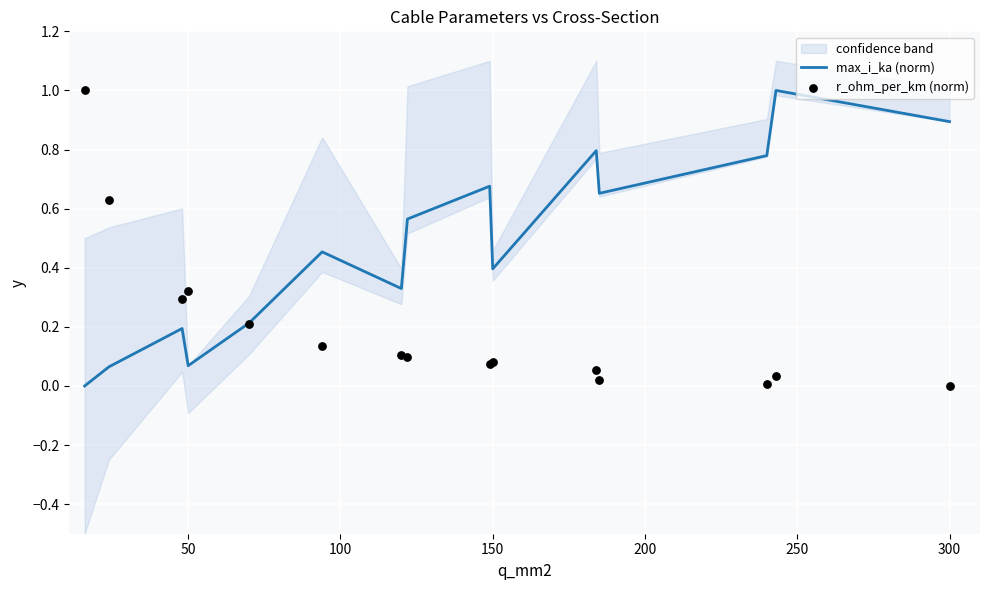

Which series reaches the minimum Y coordinate?

max_i_ka (norm)